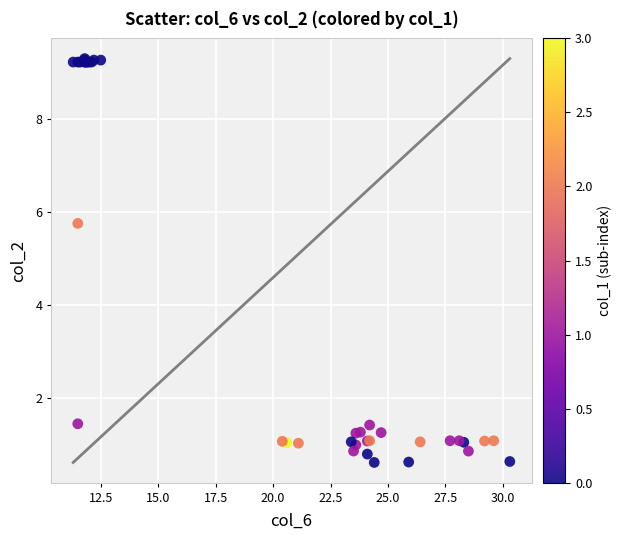

What Y value in the scatter plot is closest to 4?

5.8